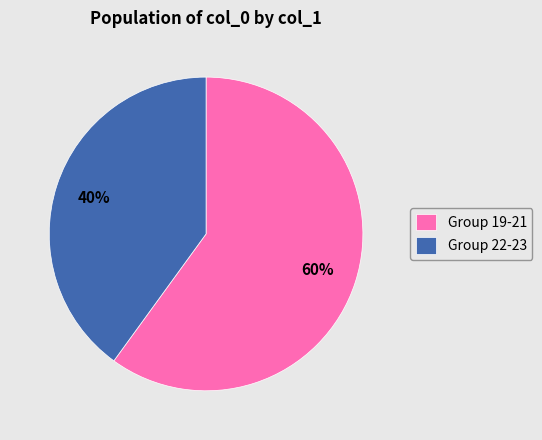

Do Group 22-23 and Group 19-21 together represent more than half of the pie?

Yes